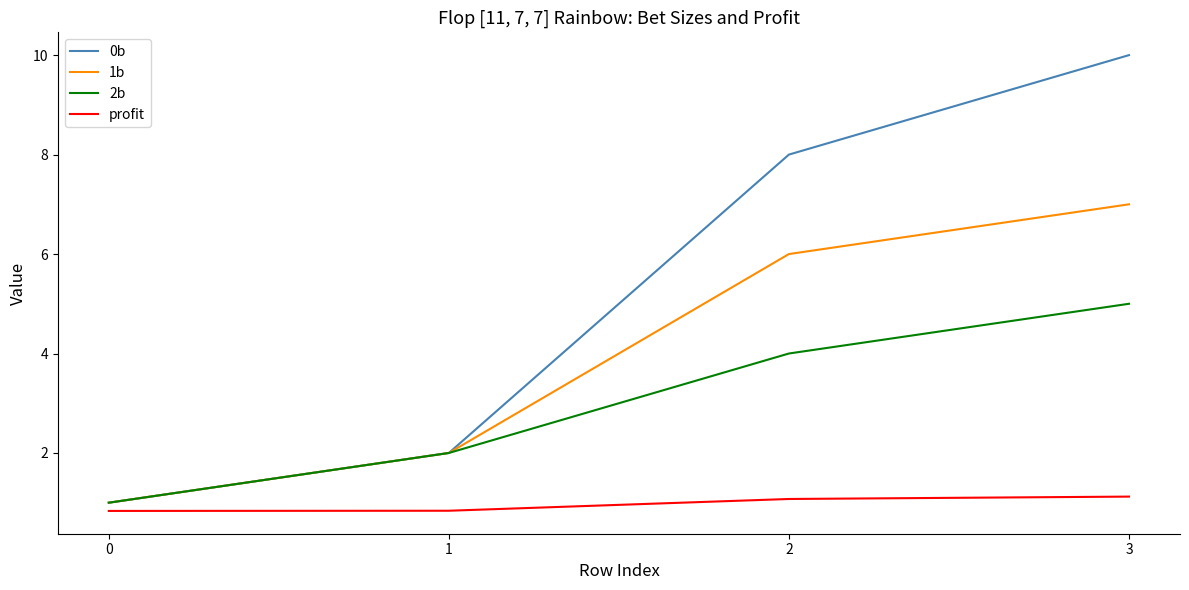

Which series has the largest range (max minus min)?

0b